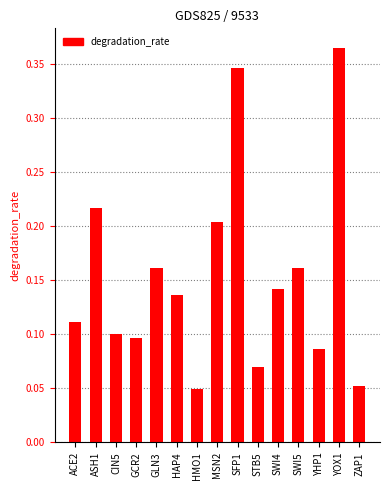

The value at ASH1 is 0.1. True or false?

False